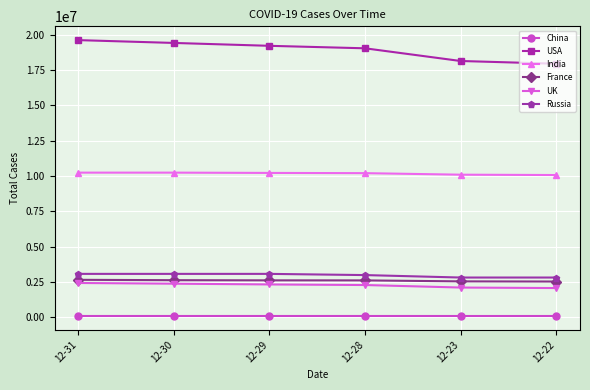

The value of France at 12-30 is 2631175. True or false?

True